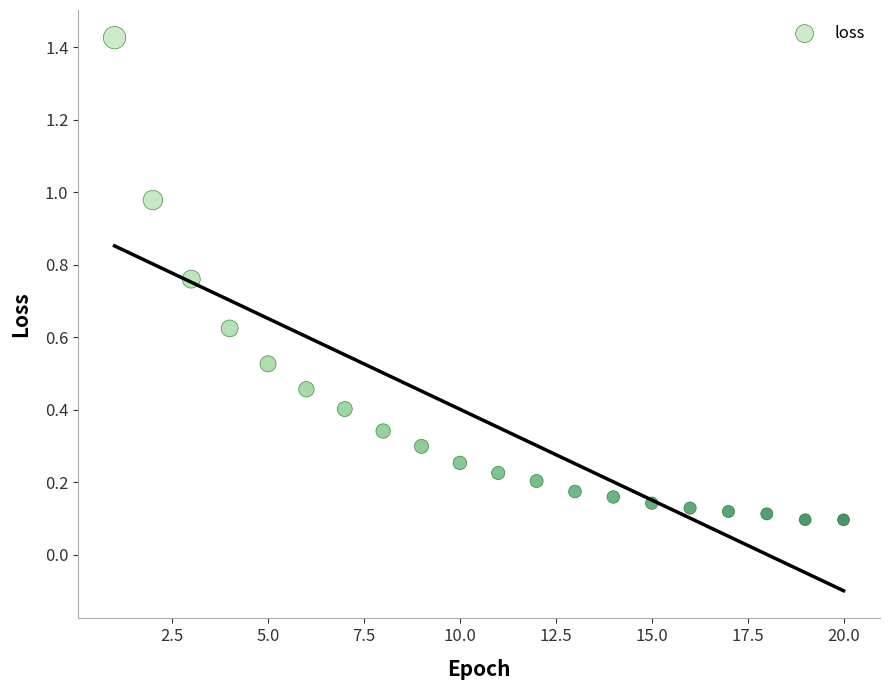

What is the range of X values (max minus min)?

19.0